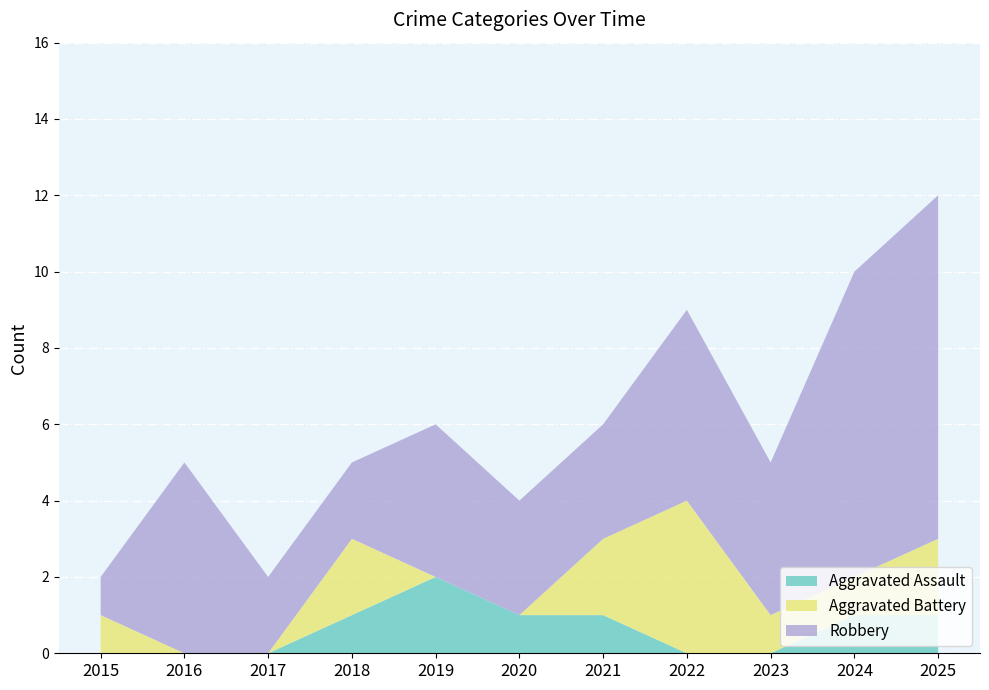

Reading left to right, extract all data points from this chart.

Aggravated Assault: 0	0	0	1	2	1	1	0	0	1	1
Aggravated Battery: 1	0	0	2	0	0	2	4	1	1	2
Robbery: 1	5	2	2	4	3	3	5	4	8	9